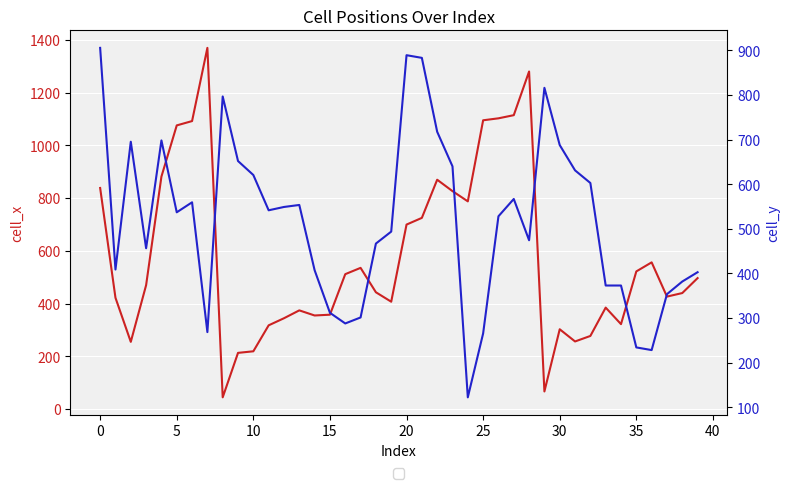

Reading left to right, transcribe all the data shown in this chart.

cell_x: 838.2	421.9	254.8	469.7	881.5	1075.5	1091.9	1369.4	44.5	213.1	219.0	317.5	344.4	374.2	354.8	357.8	511.5	535.4	442.8	407.0	699.5	724.9	869.6	826.3	787.5	1094.9	1102.3	1114.3	1279.9	66.8	302.6	256.3	277.2	384.6	322.0	521.9	556.2	426.4	439.9	496.6
cell_y: 905.5	408.6	695.1	456.3	698.1	536.9	559.3	268.3	796.5	651.8	620.5	541.4	548.9	553.3	407.1	311.6	287.7	301.2	466.8	493.6	889.0	883.1	717.5	639.9	122.1	265.4	528.0	566.8	474.2	815.9	687.6	630.9	602.6	372.8	372.8	234.0	228.1	353.4	381.7	402.6